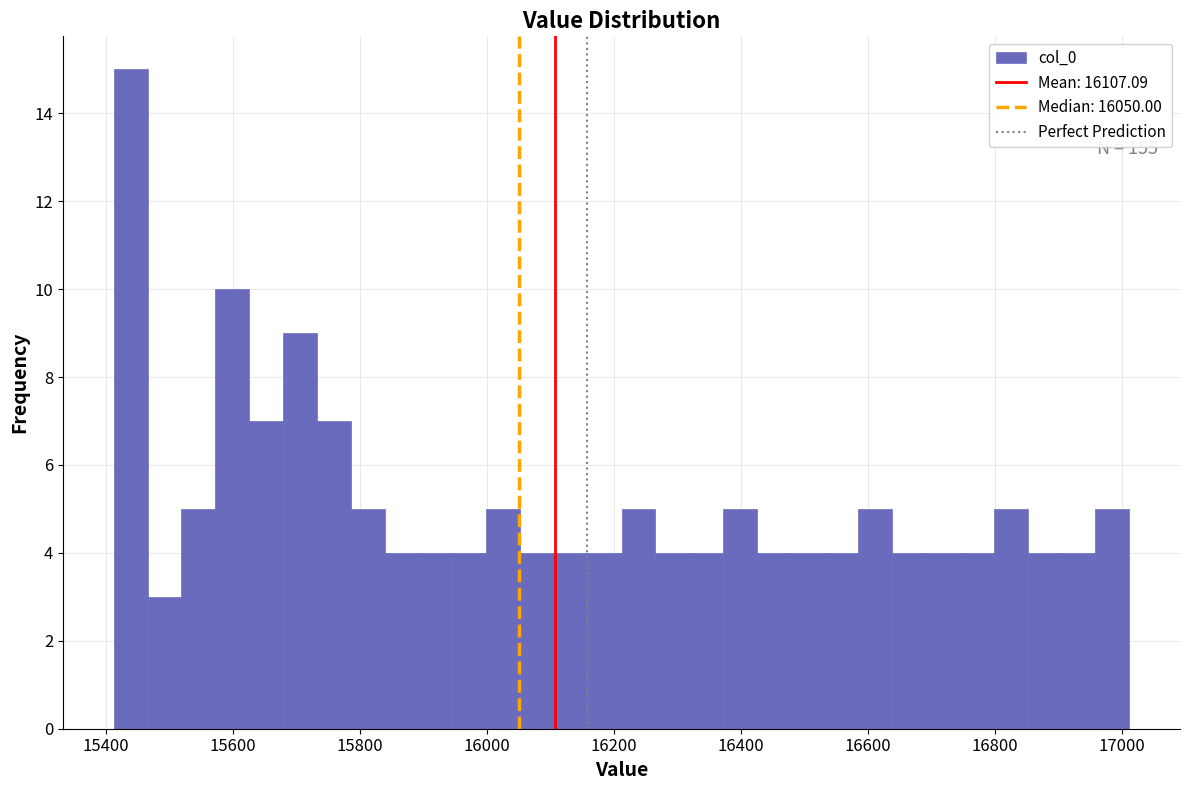

Around what value on the x-axis is the tallest bar? Give the approximate position of its centre, as read against the axis.

15440